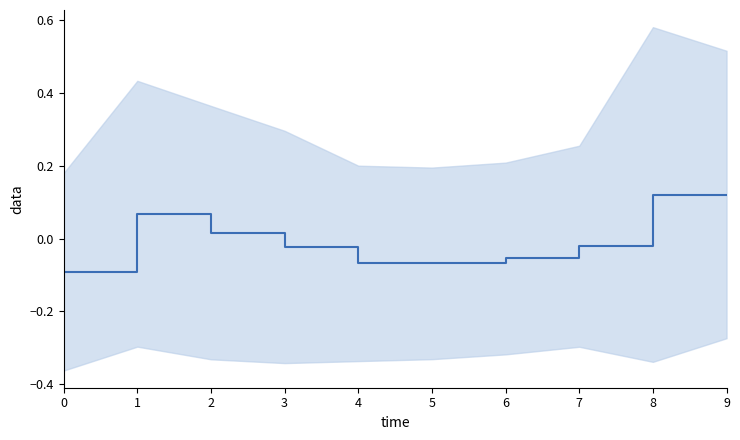

Count the number of values greater than 0.

4